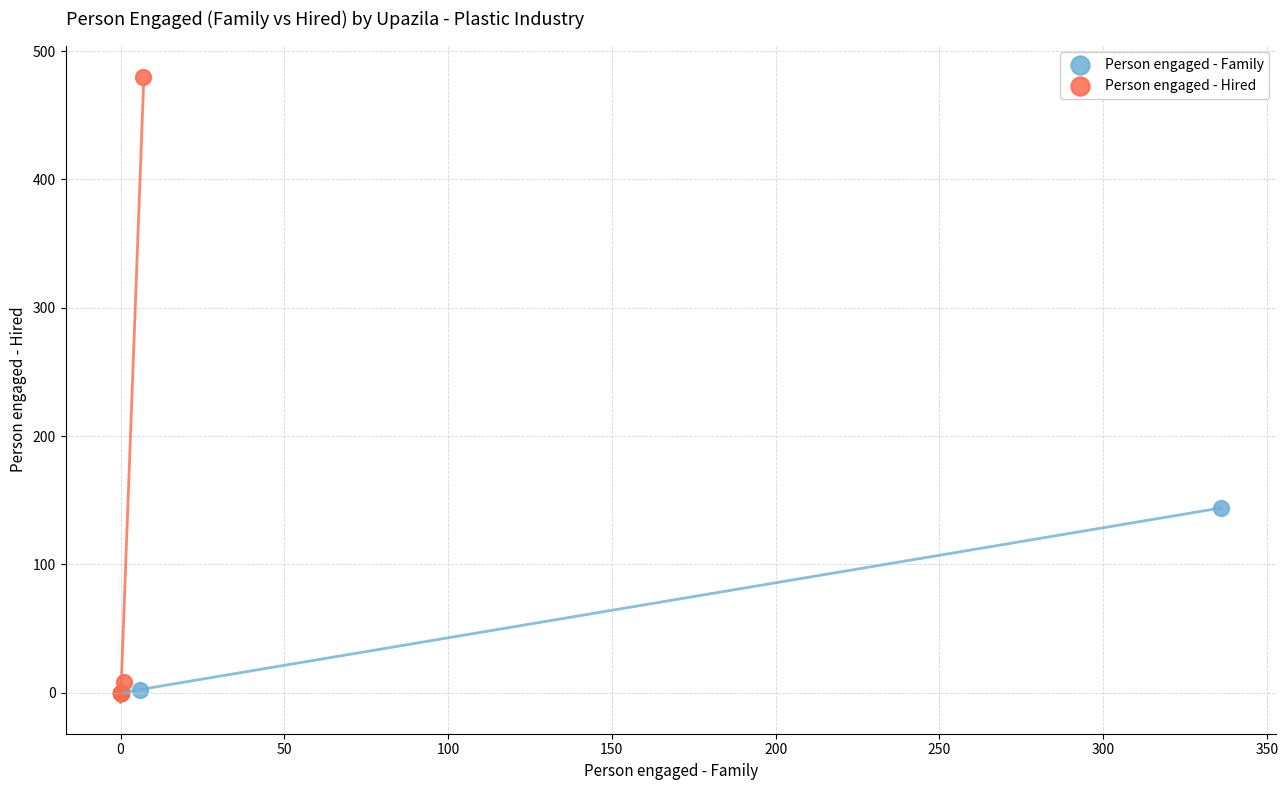

Which series has the widest spread of Y values?

Person engaged - Hired